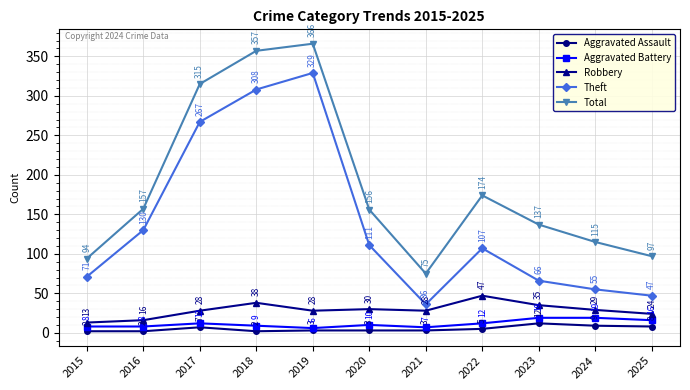

What value does the Aggravated Assault series have at 2022, to the nearest 5?

5